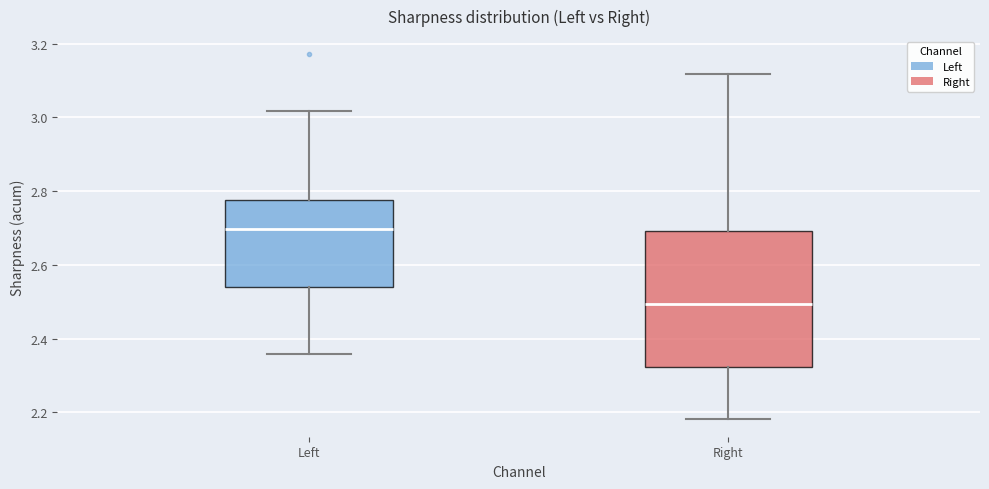

Which box has the highest median line?

Left